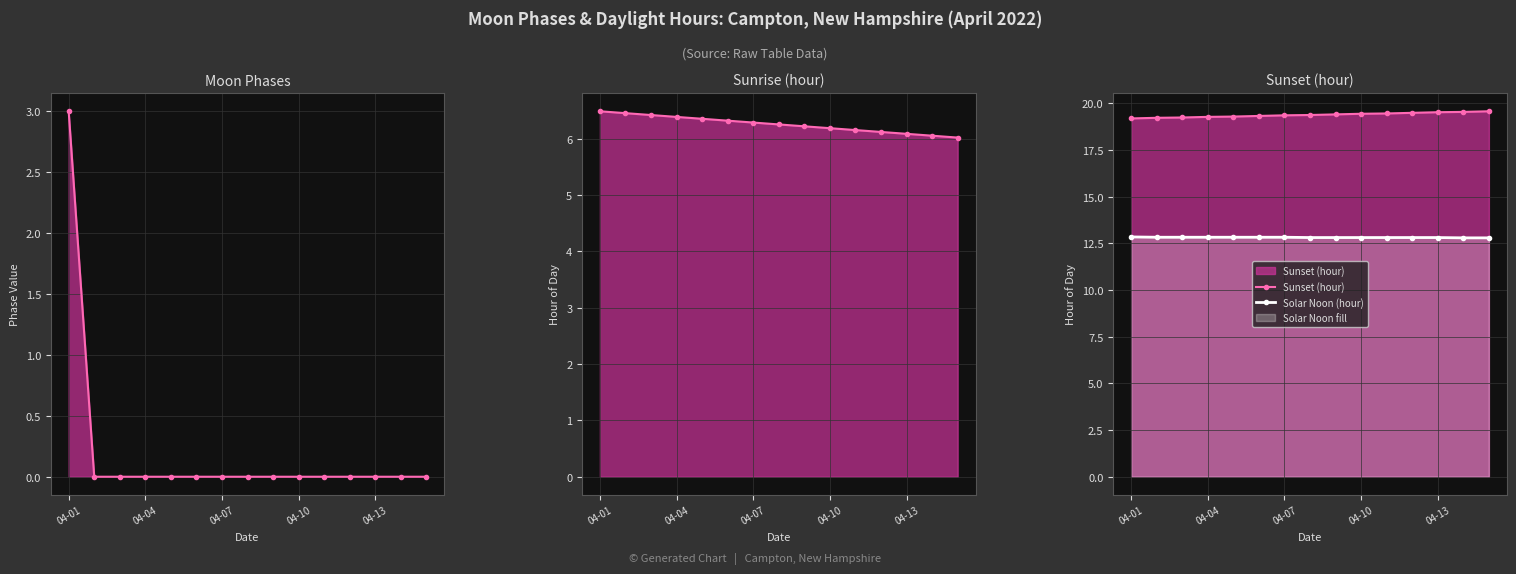

True or false: Moon Phases and Sunrise (hour) intersect in this chart.

False